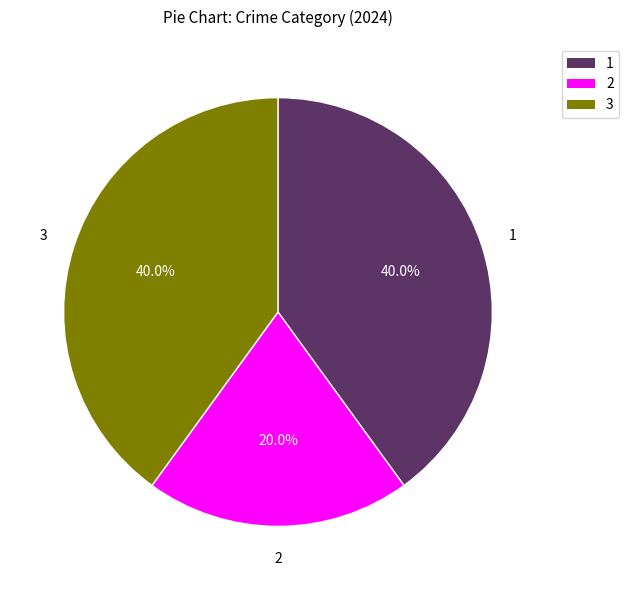

What is the ratio of the value at 3 to the value at 1?

1.0